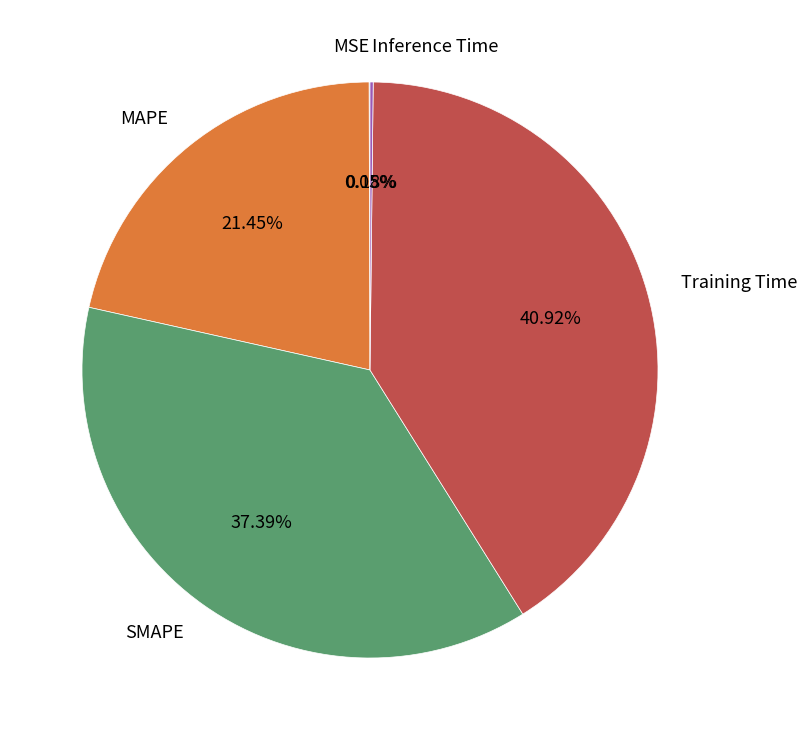

Is SMAPE the majority of the pie?

No